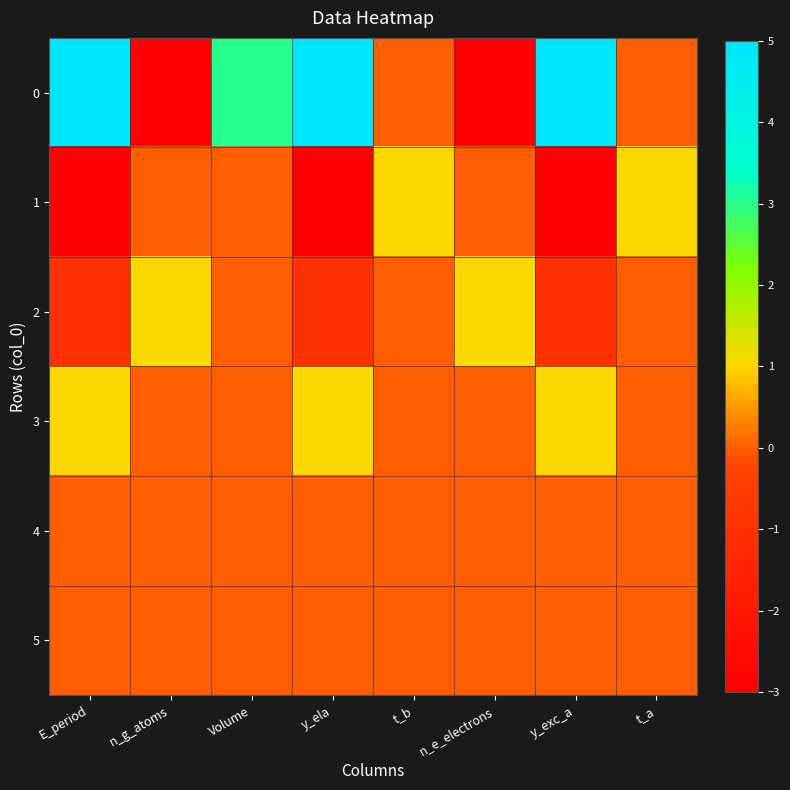

How many data points does each series have?

8